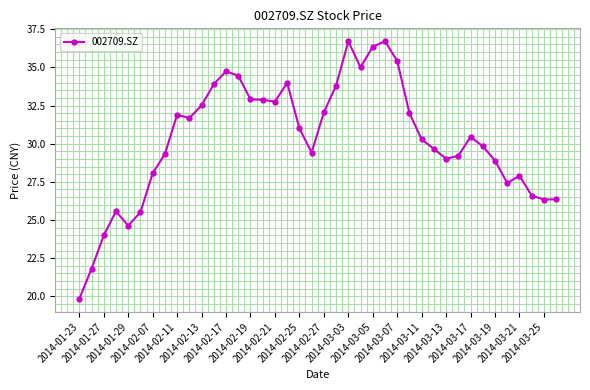

What is the difference between the second highest and second lowest values?

14.9